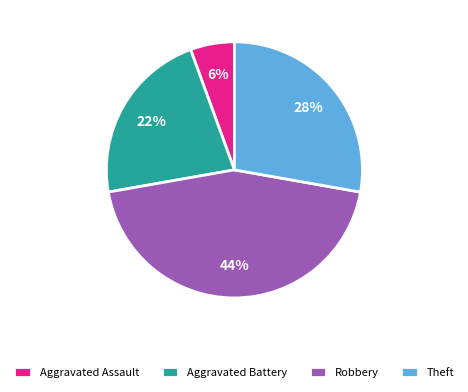

To the nearest percent, what is the difference between the Aggravated Battery and Robbery slice percentages?

22%